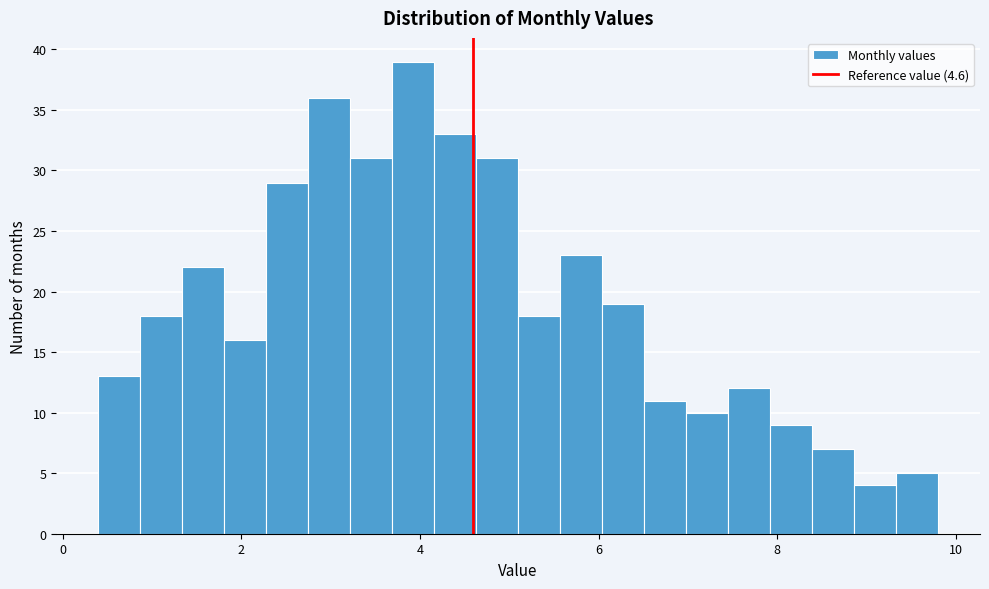

Read against the x-axis, roughly where is the centre of the tallest bar?

4.0